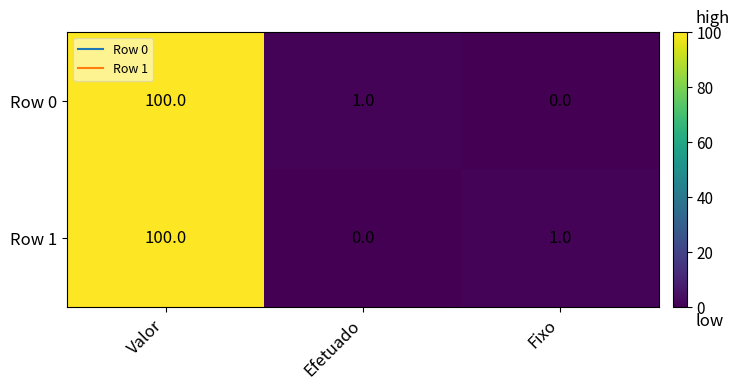

What is the difference between the maximum and minimum values in the Row 0 series?

100